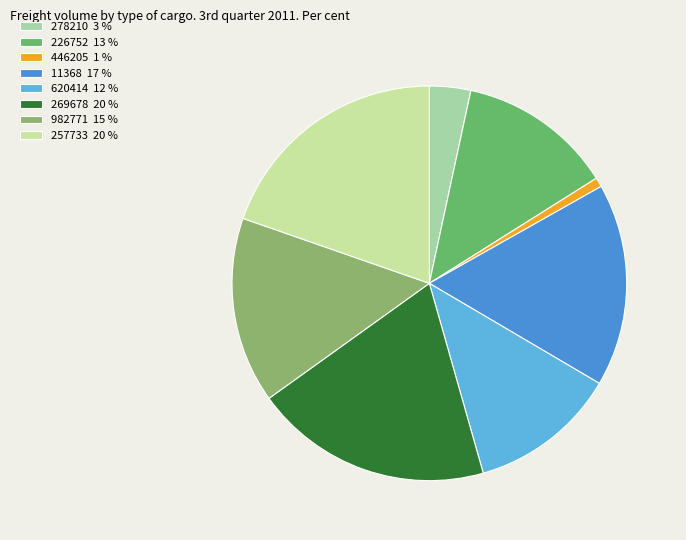

What percentage do 226752 and 982771 together represent?

27.9%